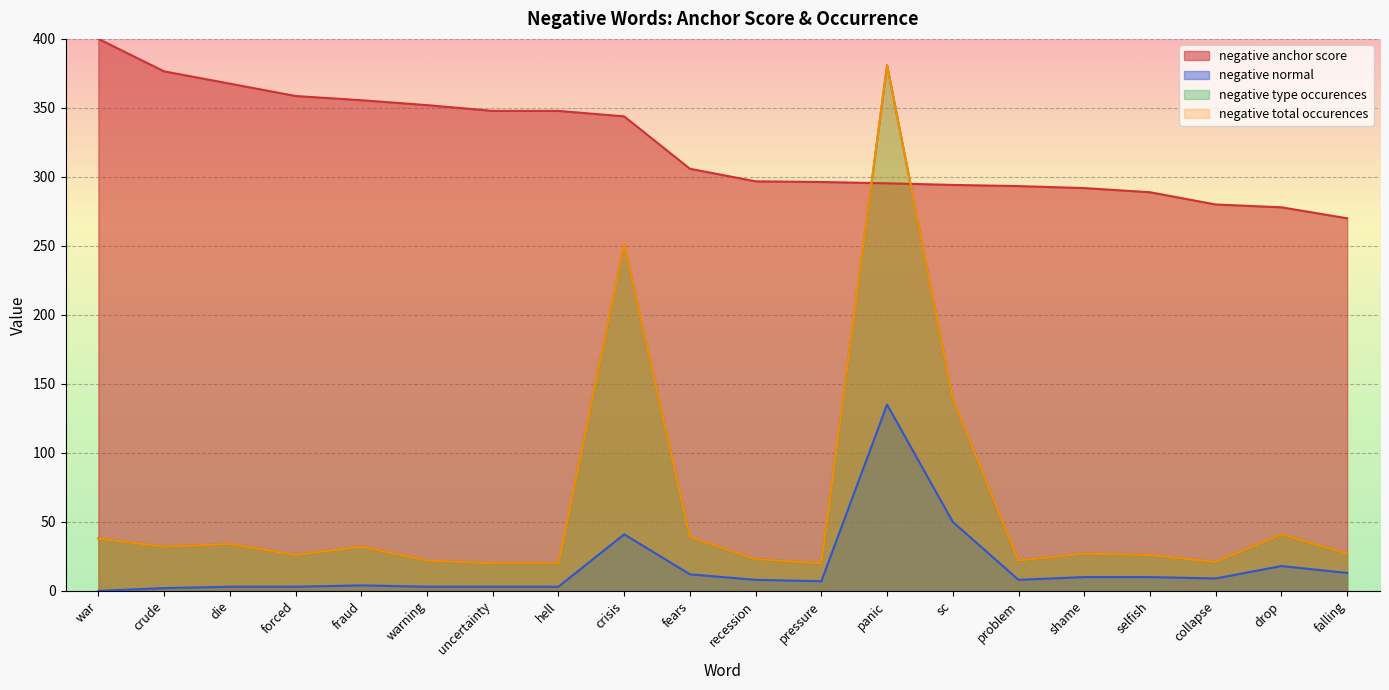

How many lines are shown in the chart?

4